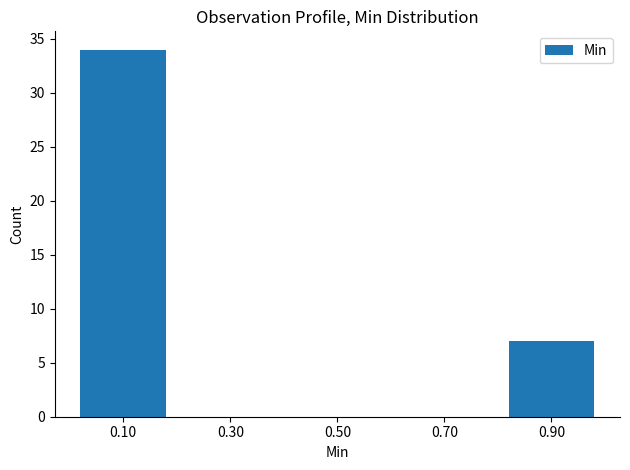

Reading left to right, transcribe this chart: for each bar, give the range it covers on the x-axis and its height. The values are not printed on the chart, so give them approximately, as read against the axis.

0.0 to 0.2: 34
0.2 to 0.4: 0
0.4 to 0.6: 0
0.6 to 0.8: 0
0.8 to 1.0: 7